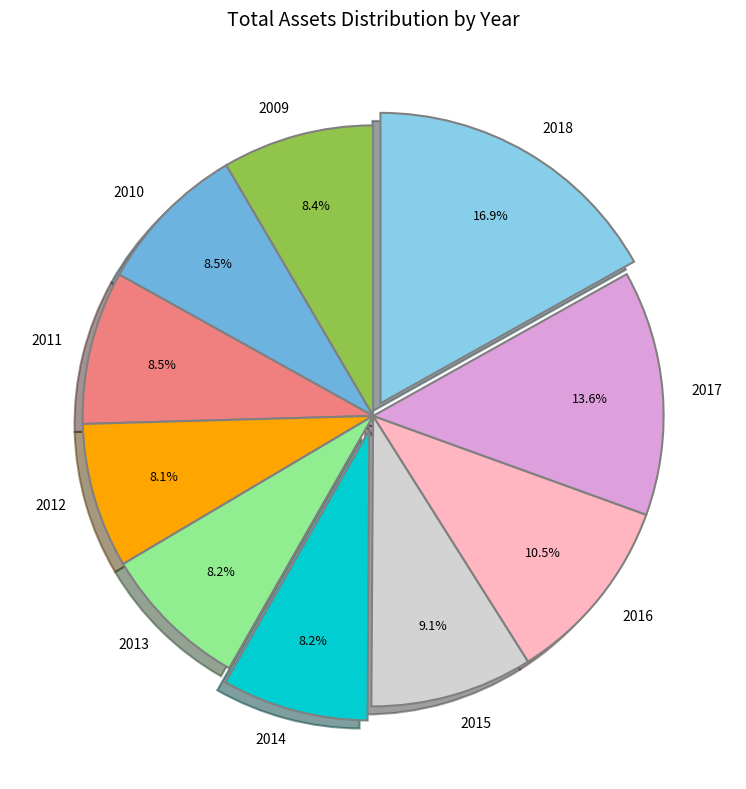

To the nearest percent, what is the difference between the largest and smallest slice percentages?

9%